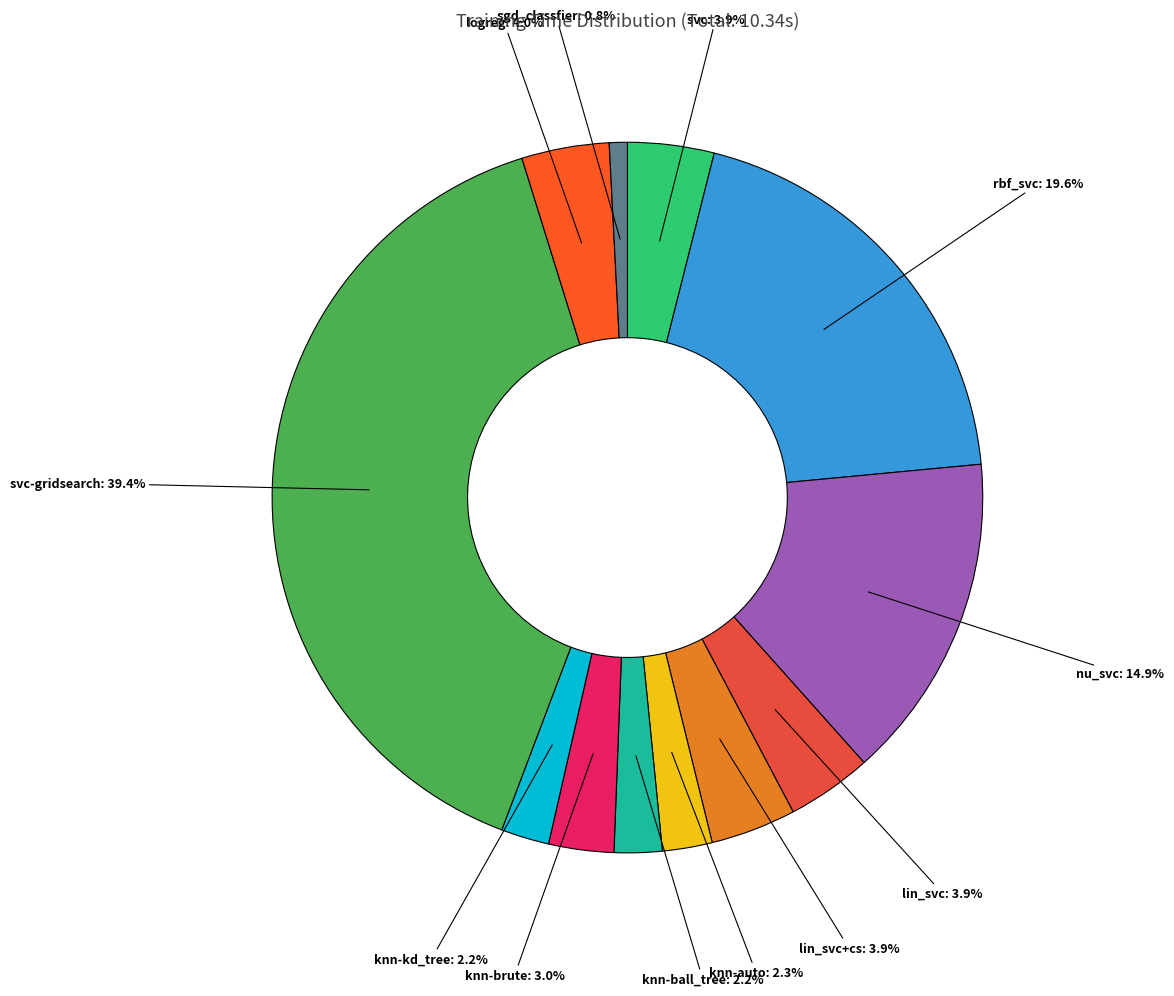

To the nearest percent, what portion does lin_svc+cs represent?

4%